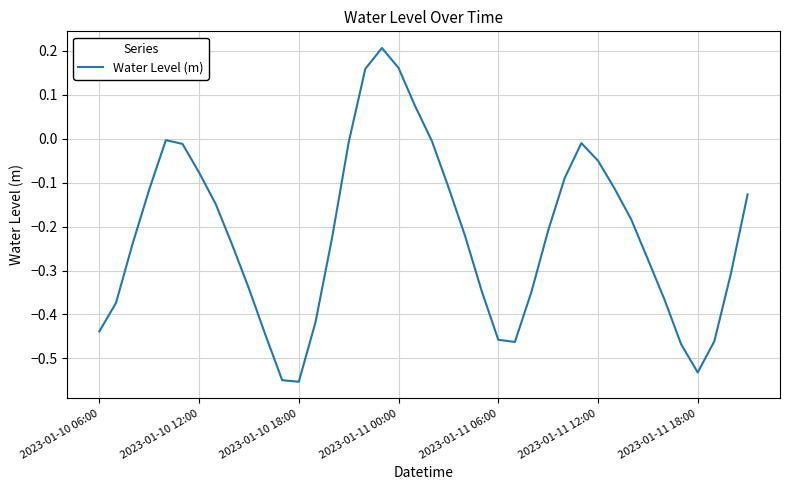

Is it true that the value at 2023-01-10 06:00 is -0.8?

False